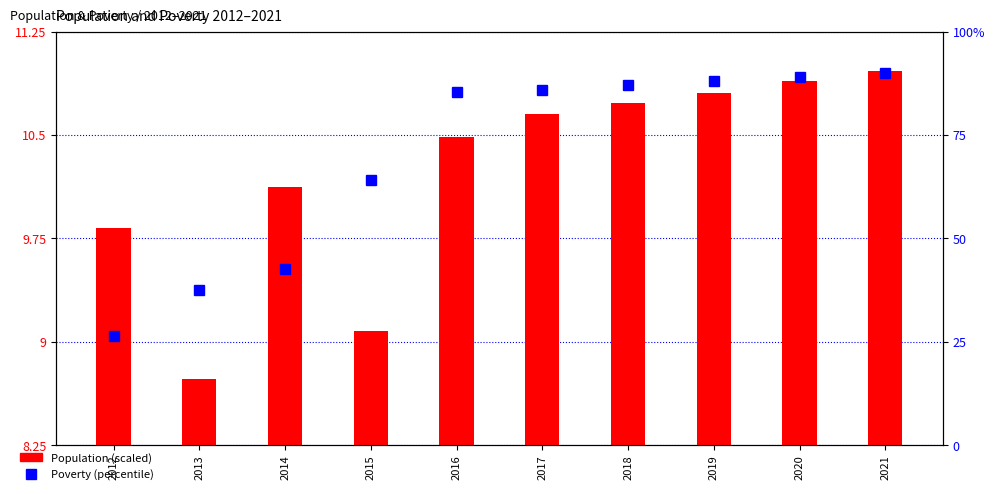

Is the value of Population (scaled) at 2014 greater than the value of Poverty (percentile) at 2018?

No